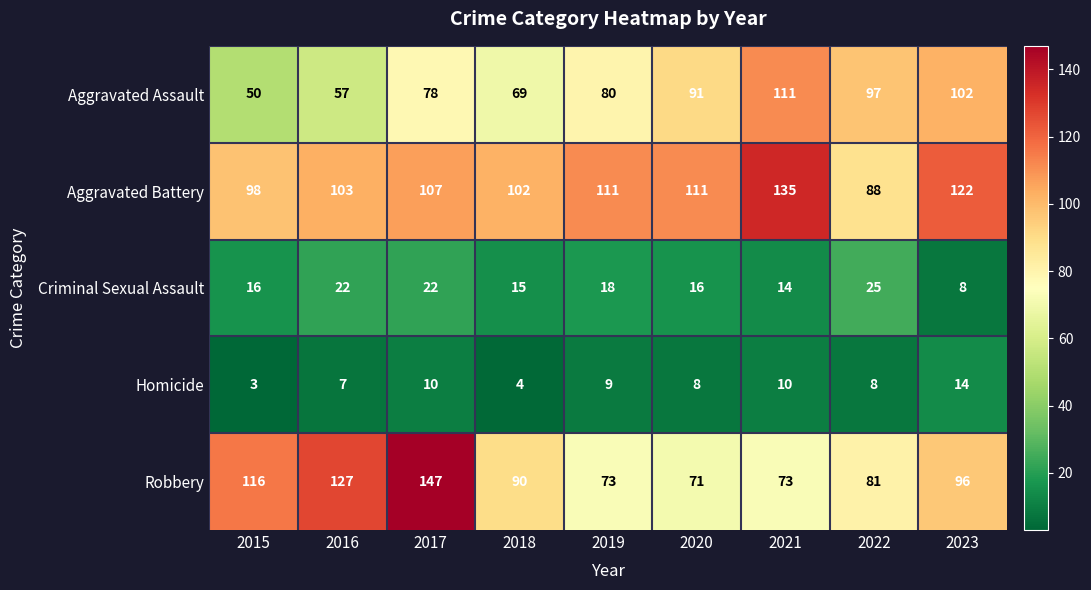

What is the approximate value of Aggravated Assault at 2021?

111